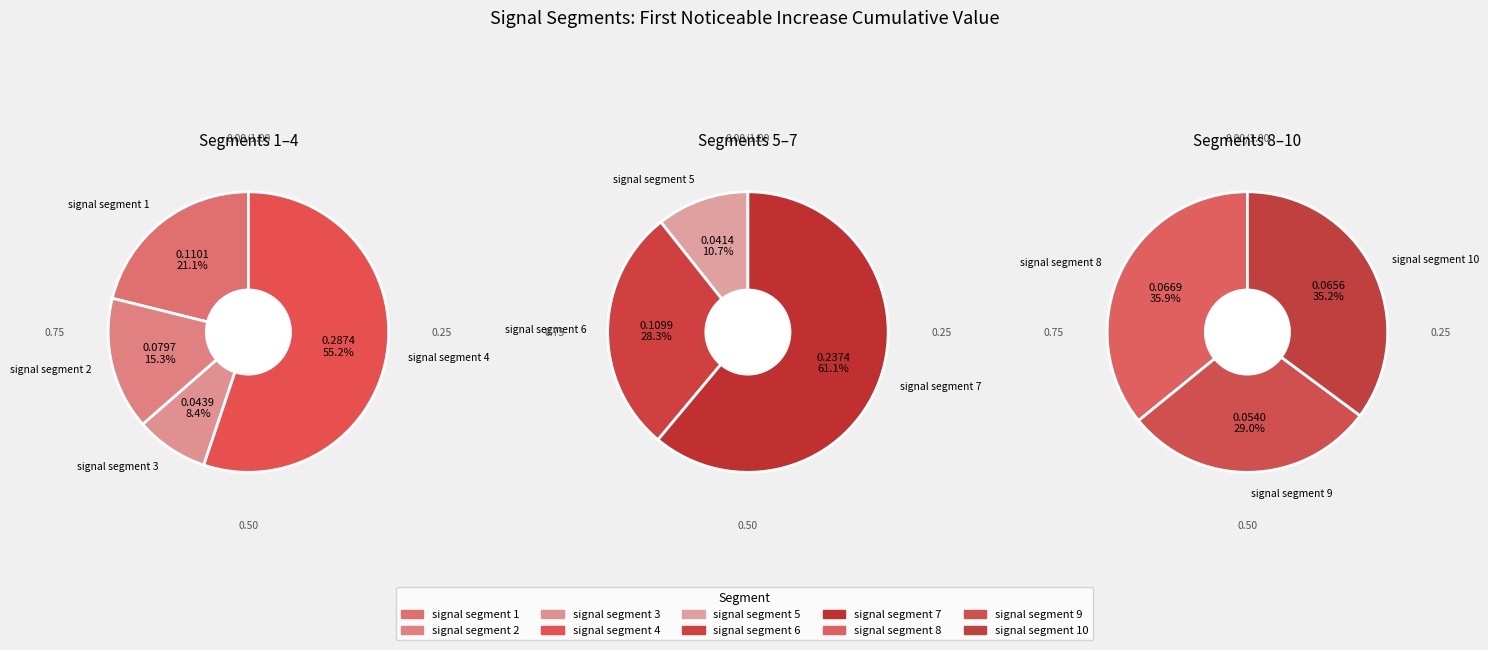

True or false: signal segment 10 accounts for 1% of the total.

False